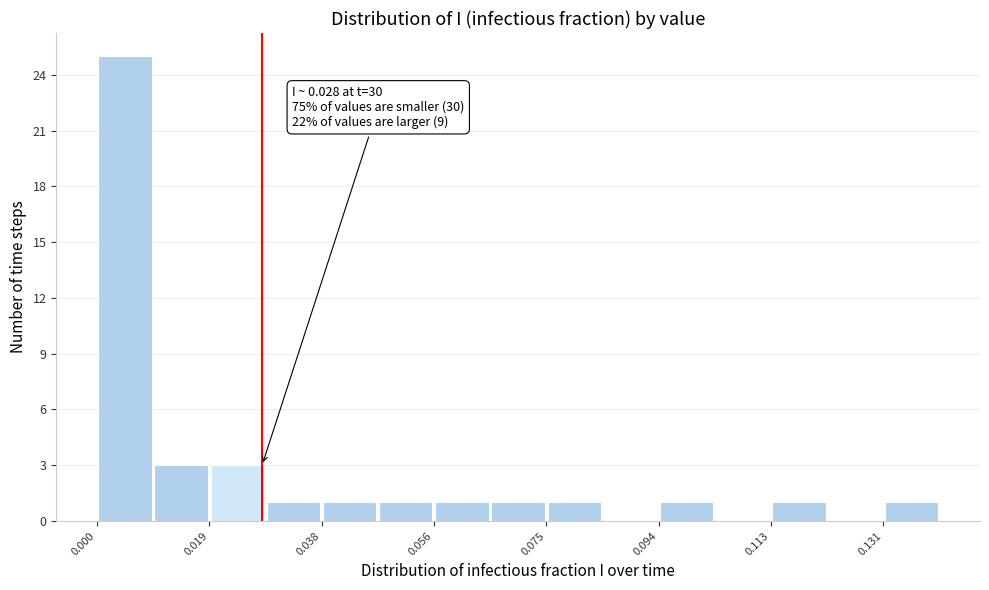

Which range on the x-axis has the tallest bar?

0.000 to 0.010